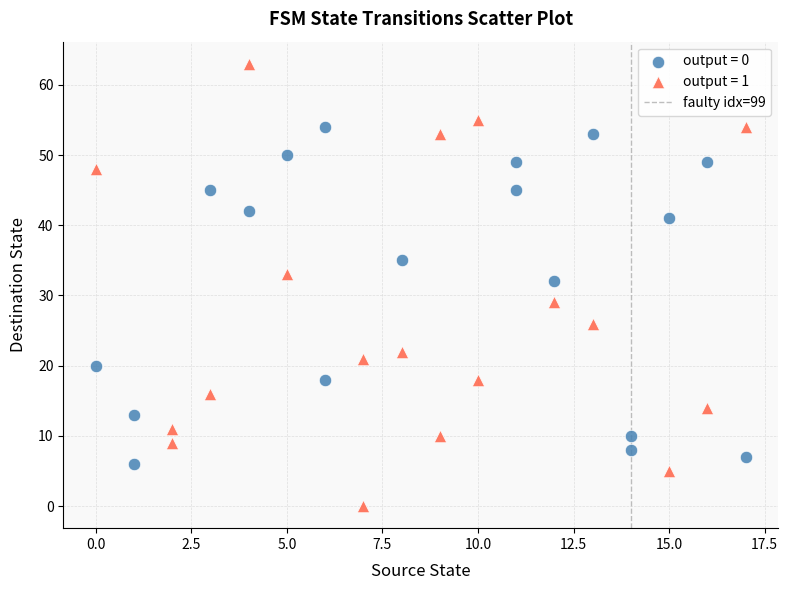

Which series has the widest spread of Y values?

output = 1